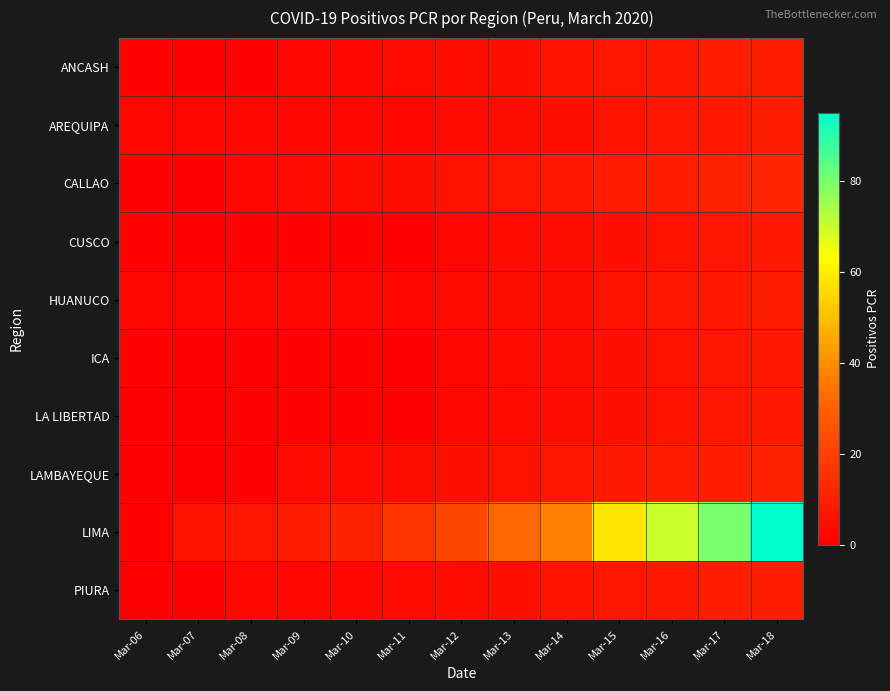

At which category is the sum across all series the highest?

Mar-18